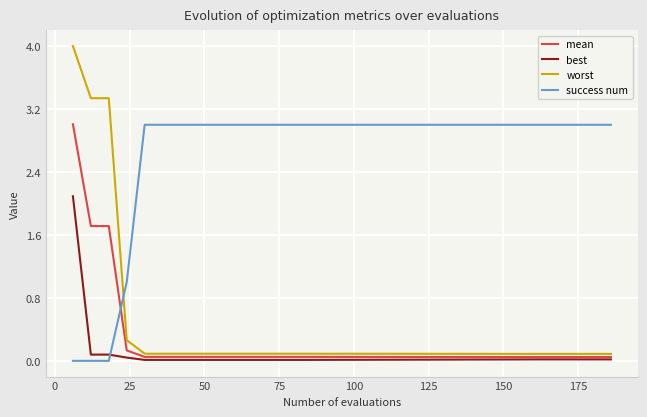

Which series has the largest total across all categories?

success num